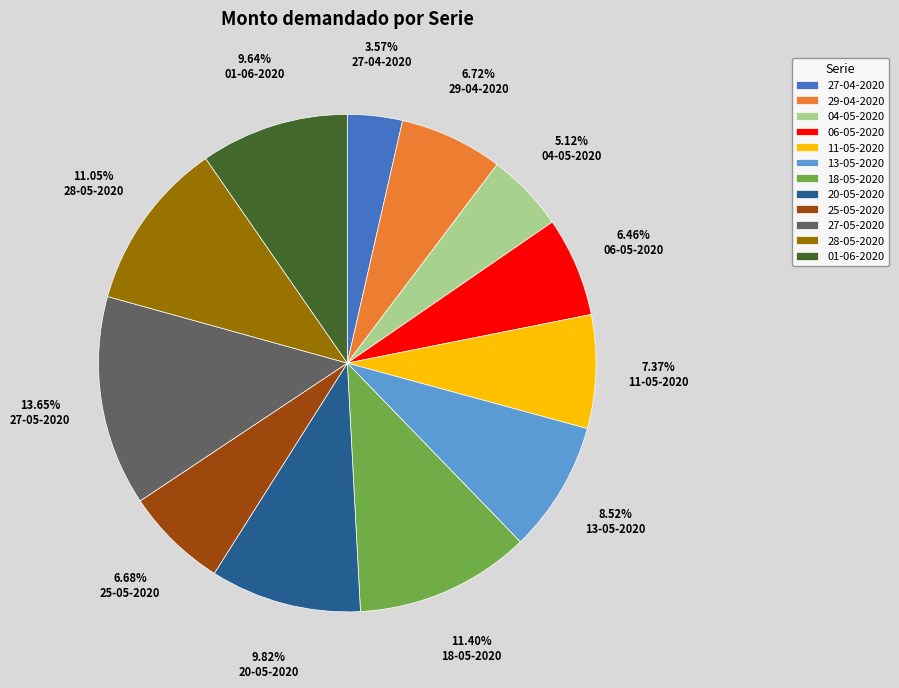

True or false: 18-05-2020 accounts for 11% of the total.

True